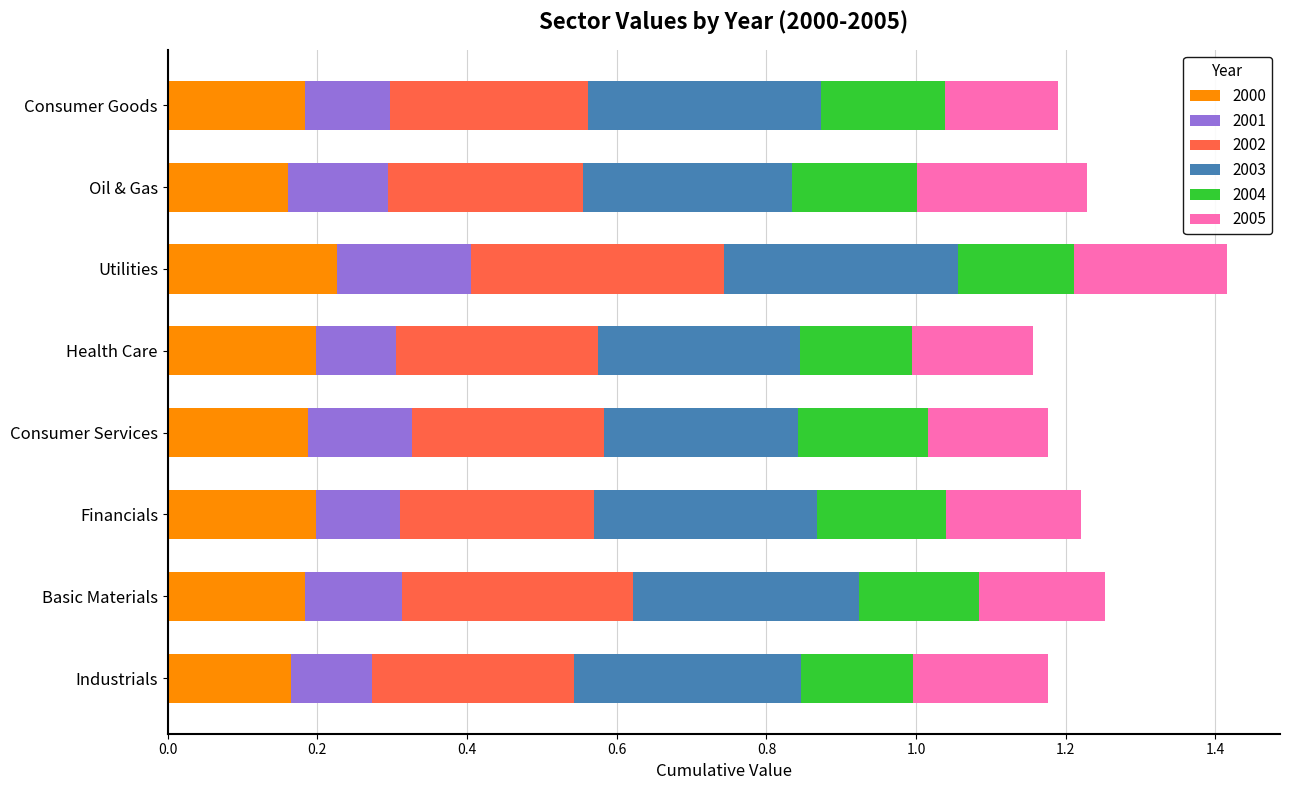

What are all the series names shown in the legend?

2000, 2001, 2002, 2003, 2004, 2005